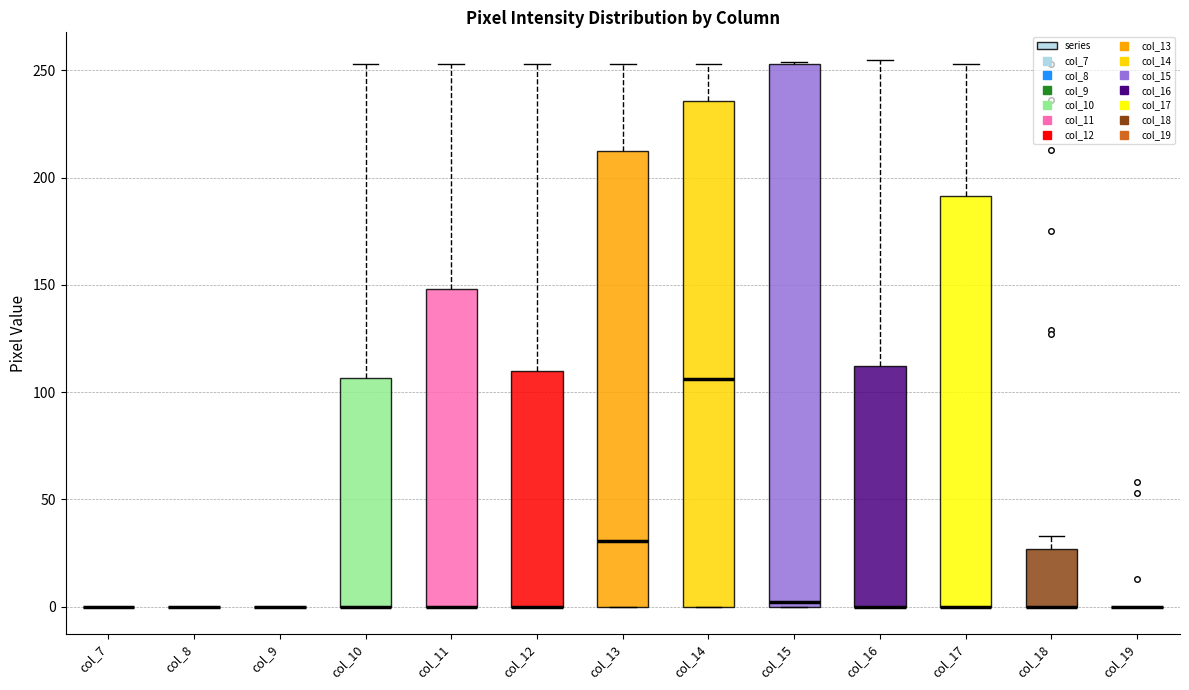

Reading left to right, read every box against the y-axis: the position of its median line, the range the box covers, and the ends of its whiskers. The values are not printed on the chart, so give them approximately, as read against the axis.

col_7: box collapsed to a line at 0, whiskers 0 to 0
col_8: box collapsed to a line at 0, whiskers 0 to 0
col_9: box collapsed to a line at 0, whiskers 0 to 0
col_10: median 0 (drawn on the box's lower edge), box 0 to 105, whiskers 0 to 255
col_11: median 0 (drawn on the box's lower edge), box 0 to 150, whiskers 0 to 255
col_12: median 0 (drawn on the box's lower edge), box 0 to 110, whiskers 0 to 255
col_13: median 30, box 0 to 215, whiskers 0 to 255
col_14: median 105, box 0 to 235, whiskers 0 to 255
col_15: median 0 (just above the box's lower edge), box 0 to 255, whiskers 0 to 255
col_16: median 0 (drawn on the box's lower edge), box 0 to 110, whiskers 0 to 255
col_17: median 0 (drawn on the box's lower edge), box 0 to 190, whiskers 0 to 255
col_18: median 0 (drawn on the box's lower edge), box 0 to 25, whiskers 0 to 35
col_19: box collapsed to a line at 0, whiskers 0 to 0